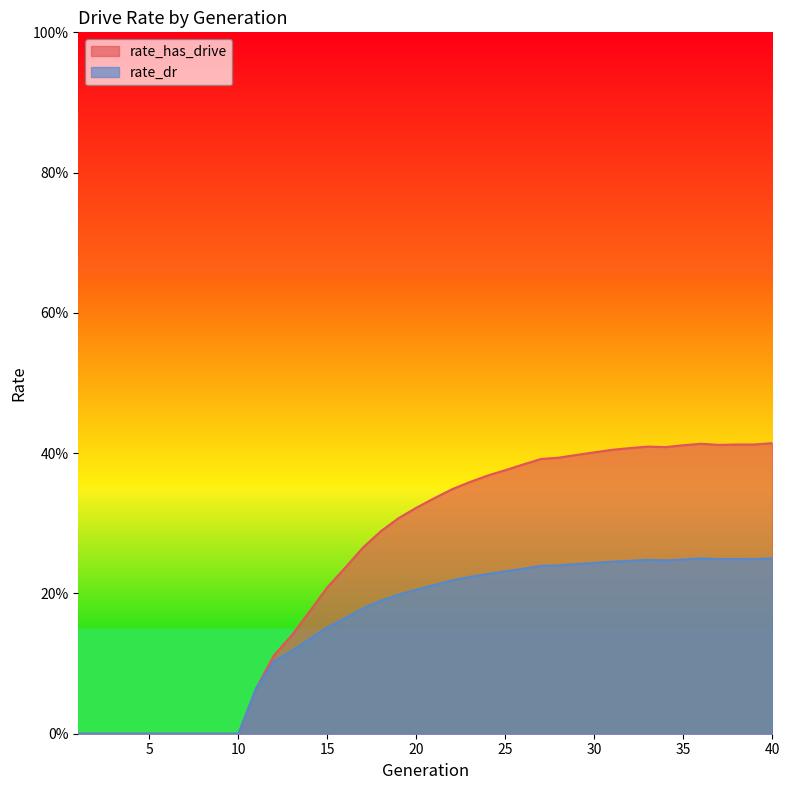

Is it true that rate_dr equals 0.1 at 18?

False